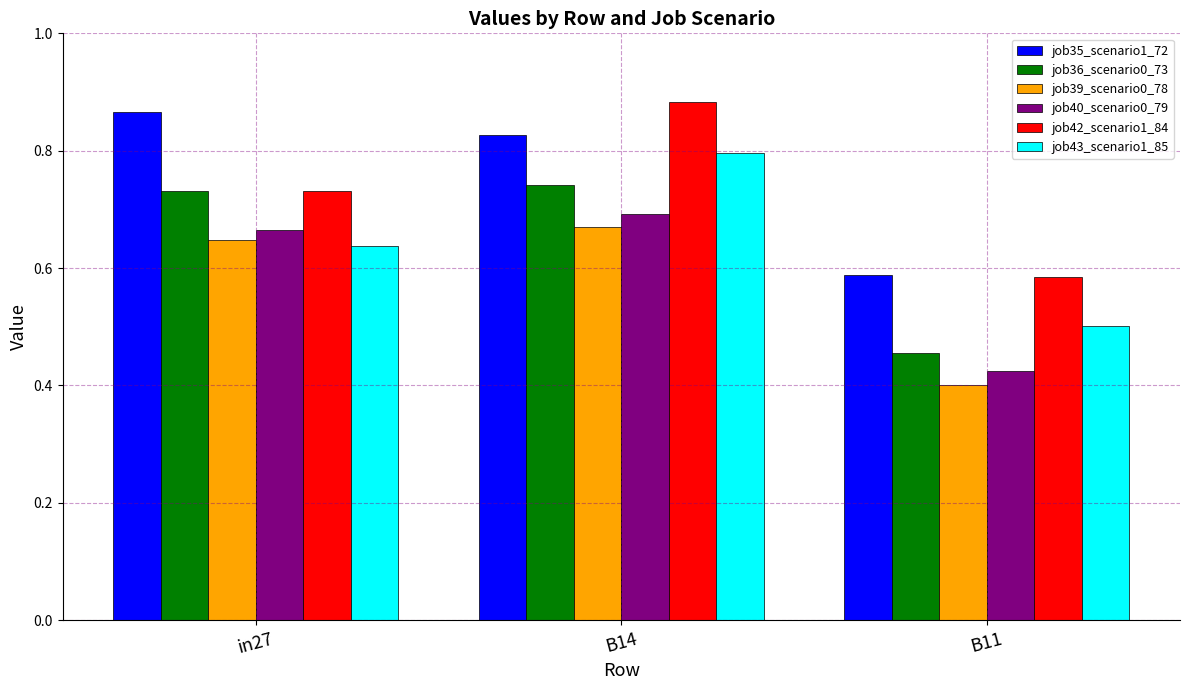

Which category has the highest value in the job36_scenario0_73 series?

B14